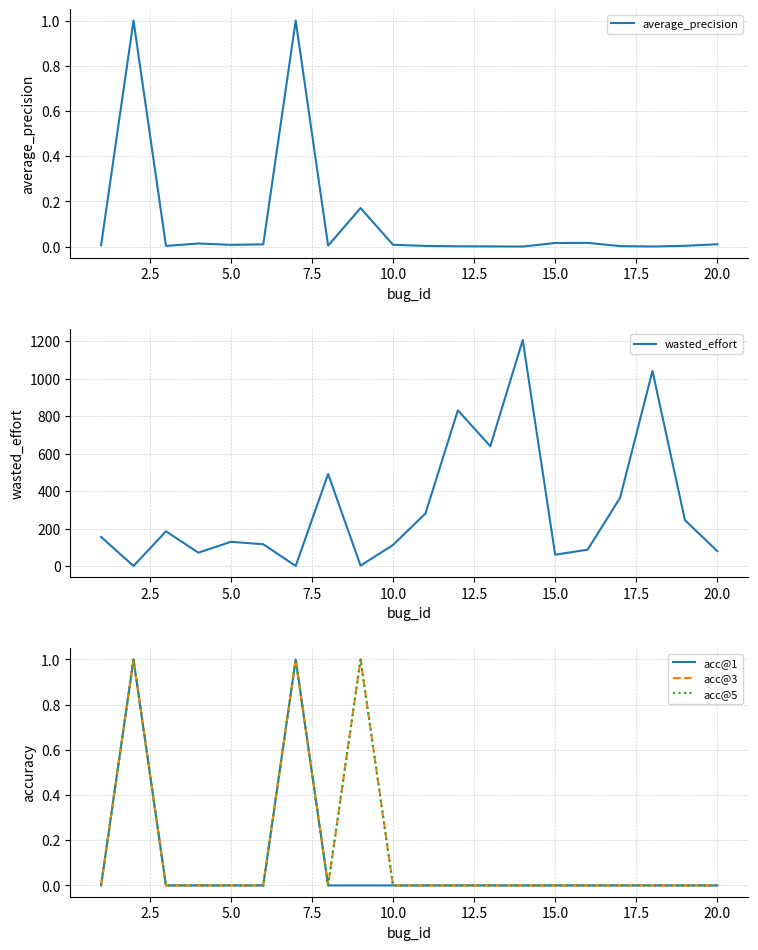

How many interior local valleys does the wasted_effort series have?

6